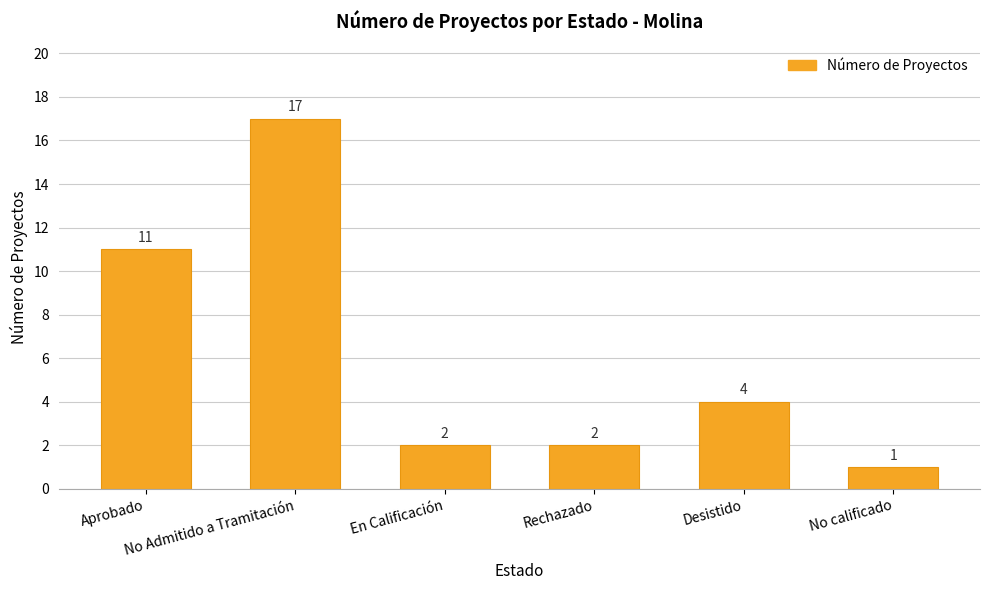

What is the difference between the values at No calificado and En Calificación?

1